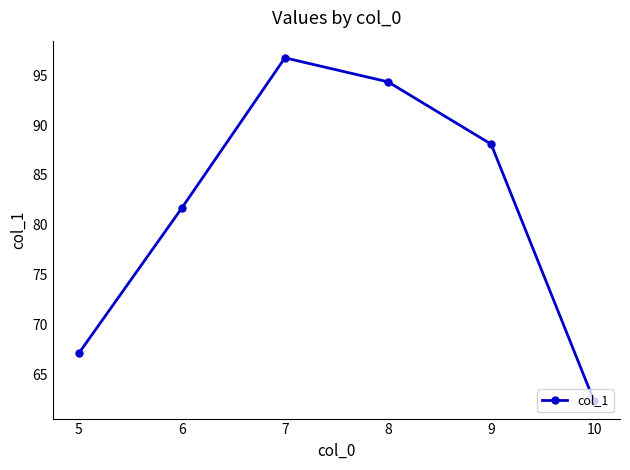

List the labels in order of value, smallest first.

10, 5, 6, 9, 8, 7